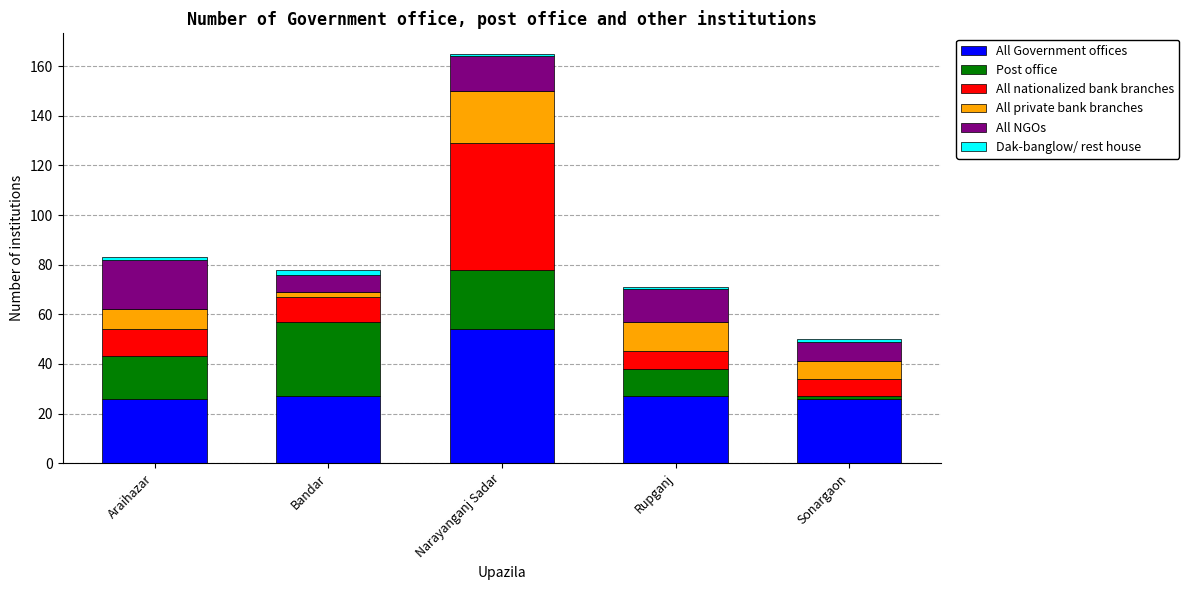

What are all the series names shown in the legend?

All Government offices, Post office, All nationalized bank branches, All private bank branches, All NGOs, Dak-banglow/ rest house